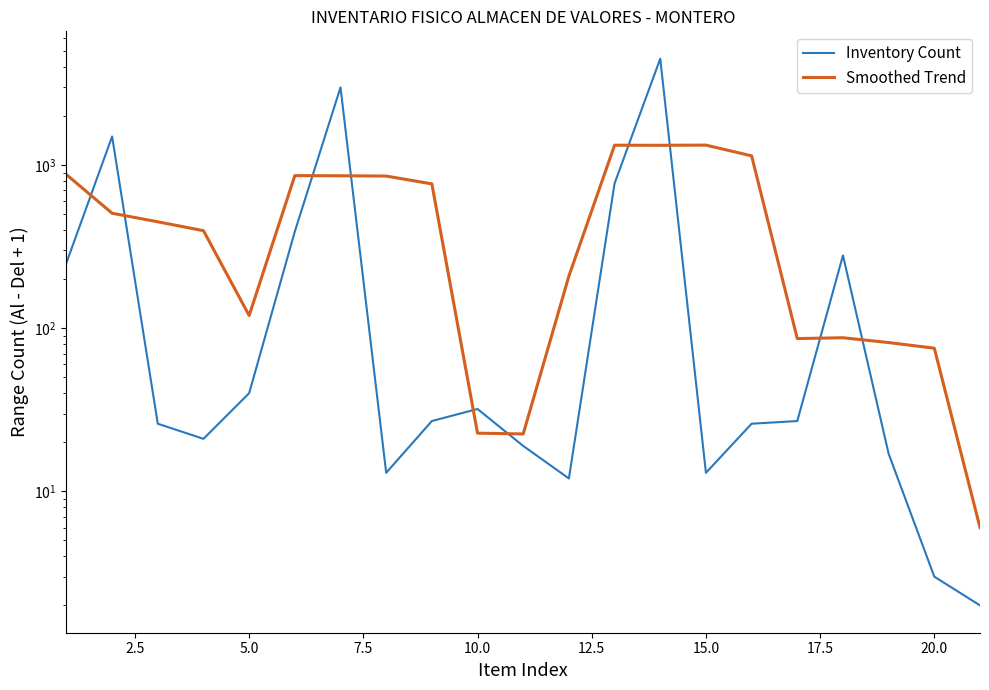

In Smoothed Trend, how many points are higher than both neighbors (excluding endpoints)?

4